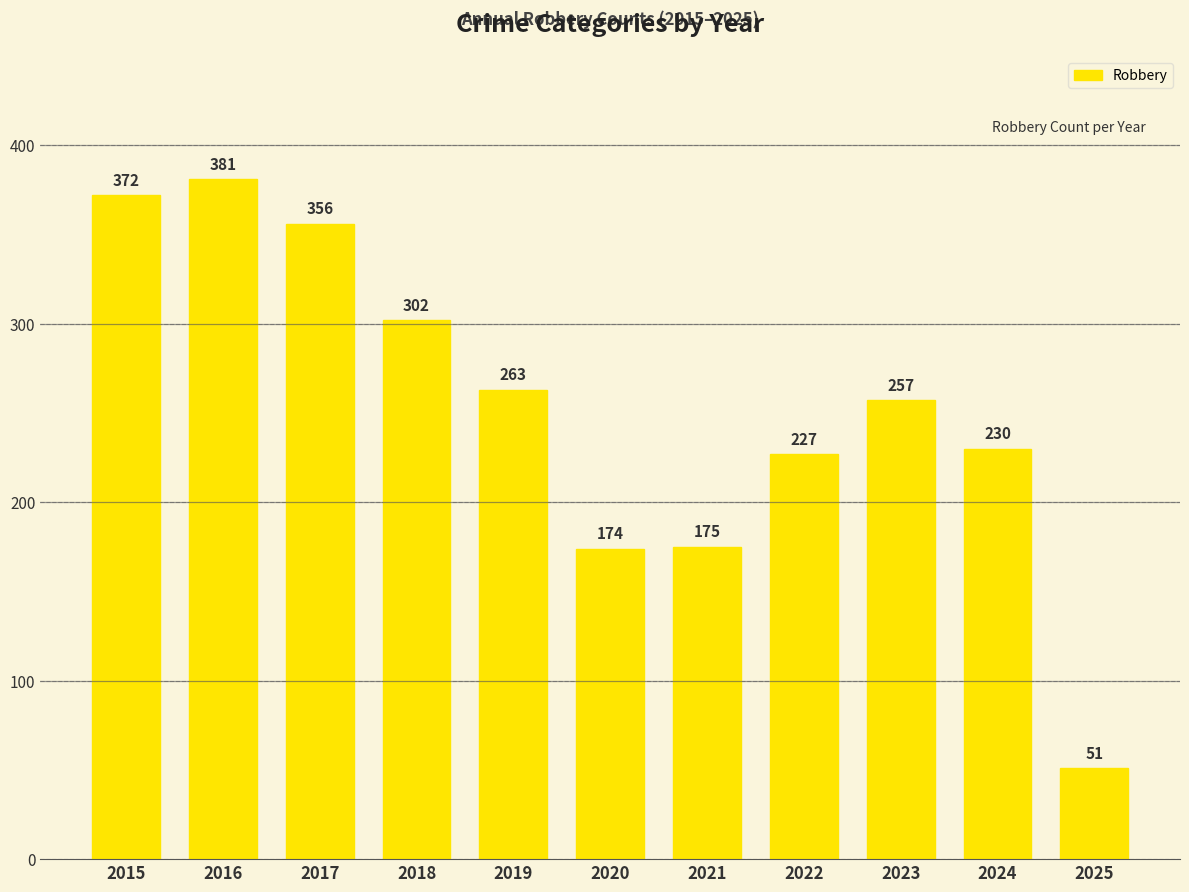

Are the bars grouped side by side (vs. stacked)?

No